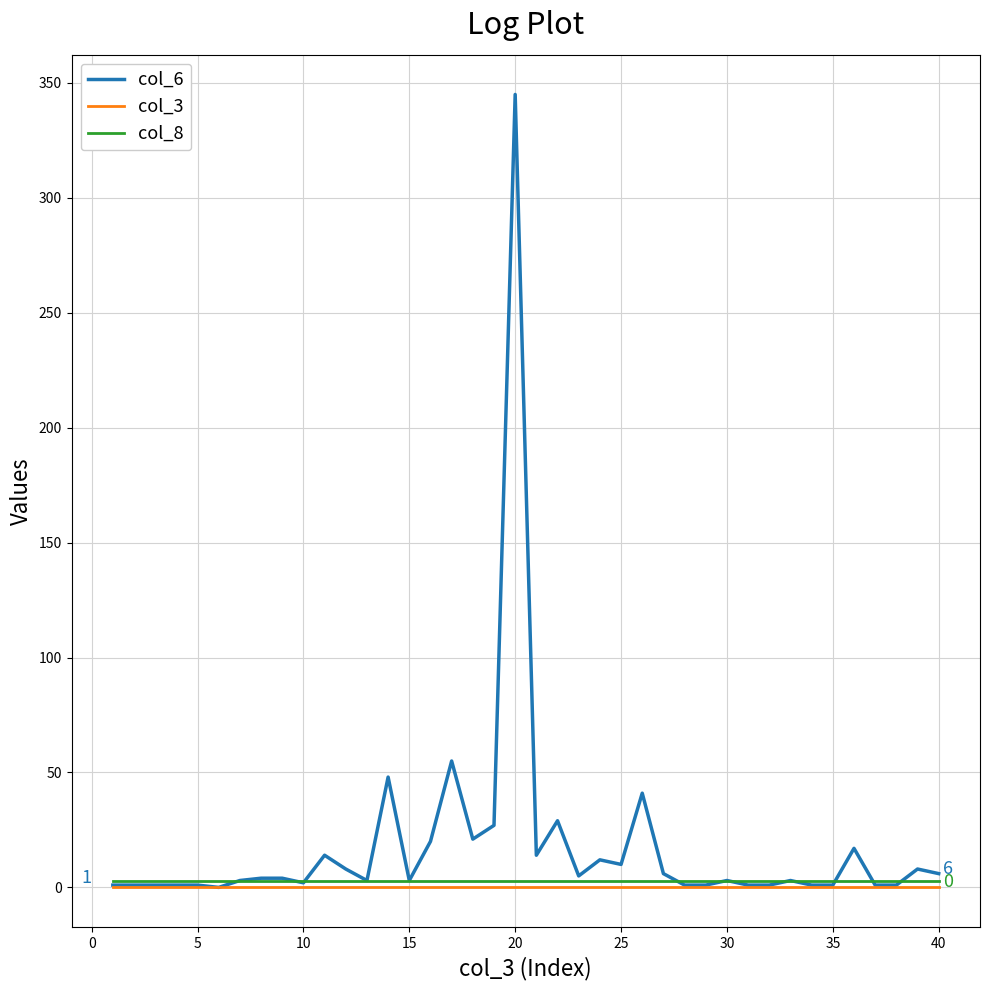

True or false: col_8 and col_3 intersect in this chart.

False